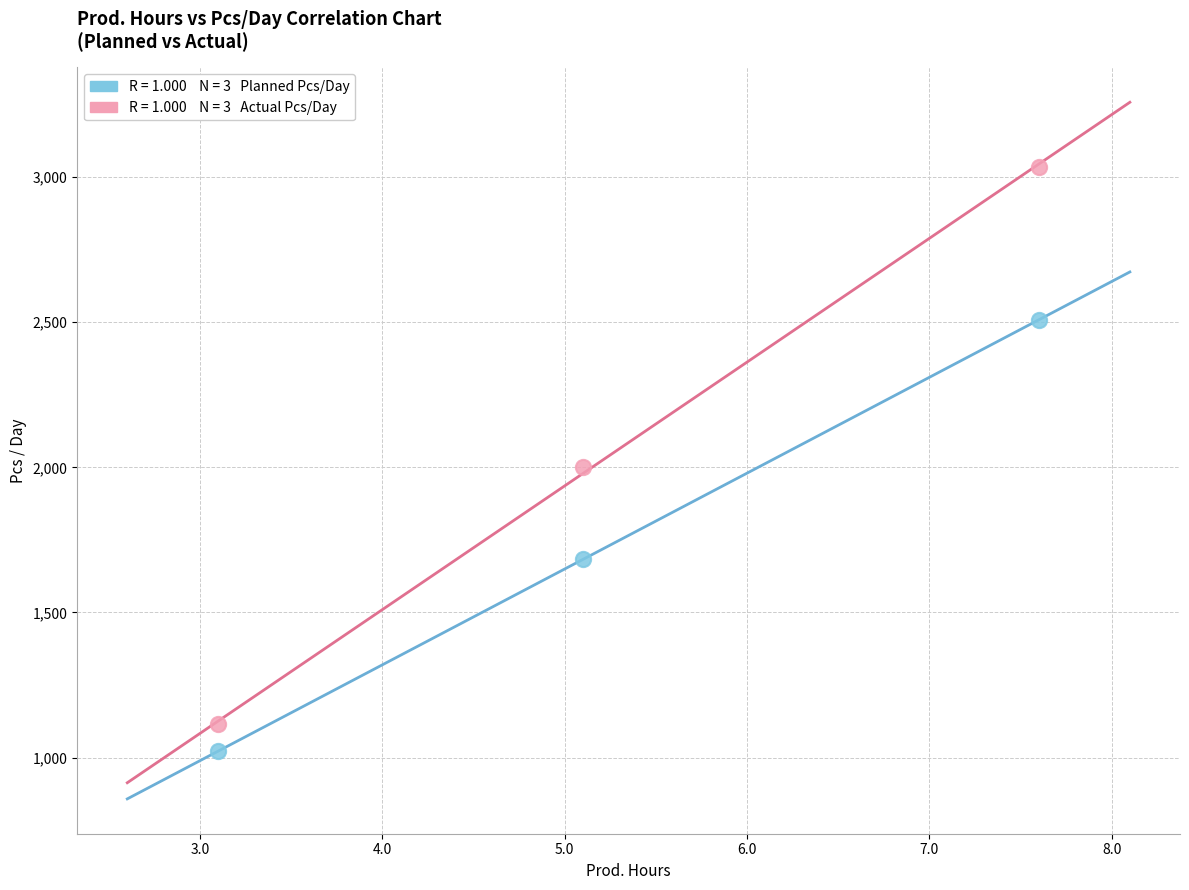

Across all data points, what is the range of Y values (max minus min)?

2012.0